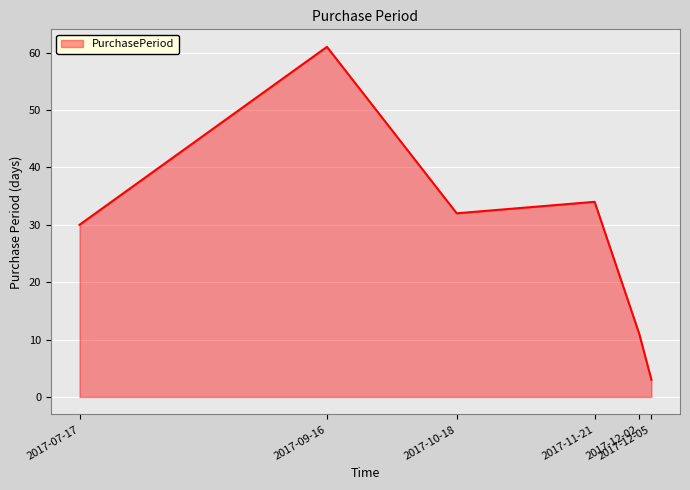

Is it true that the value at 2017-11-21 is 34?

True